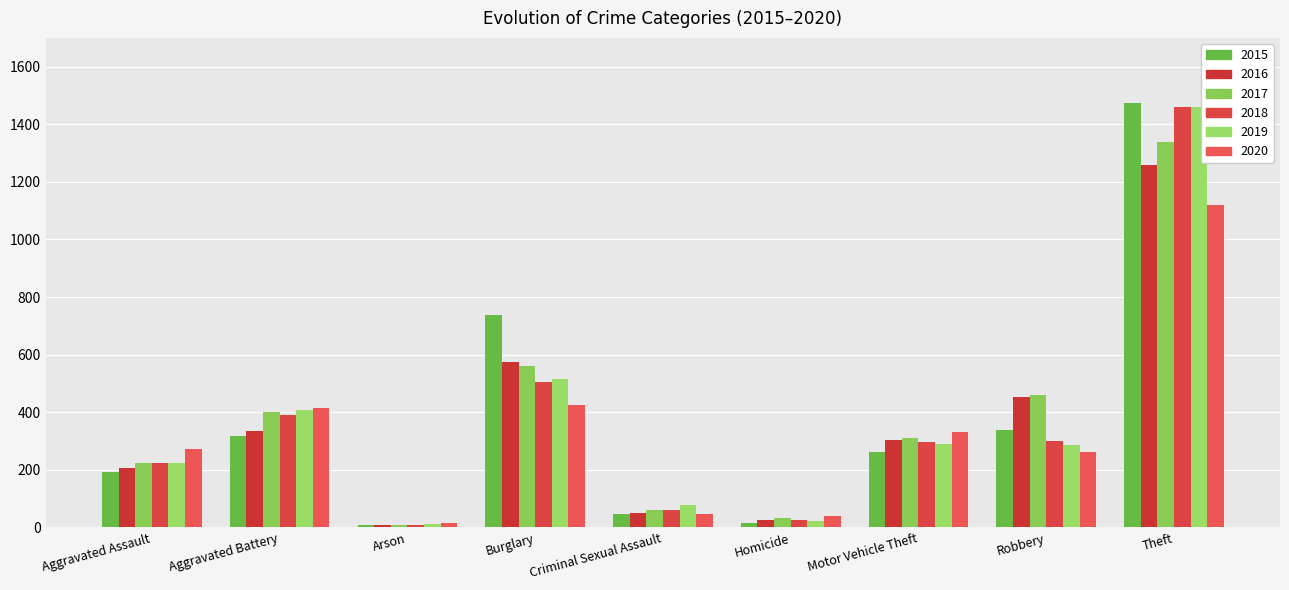

How many data points does each series have?

9